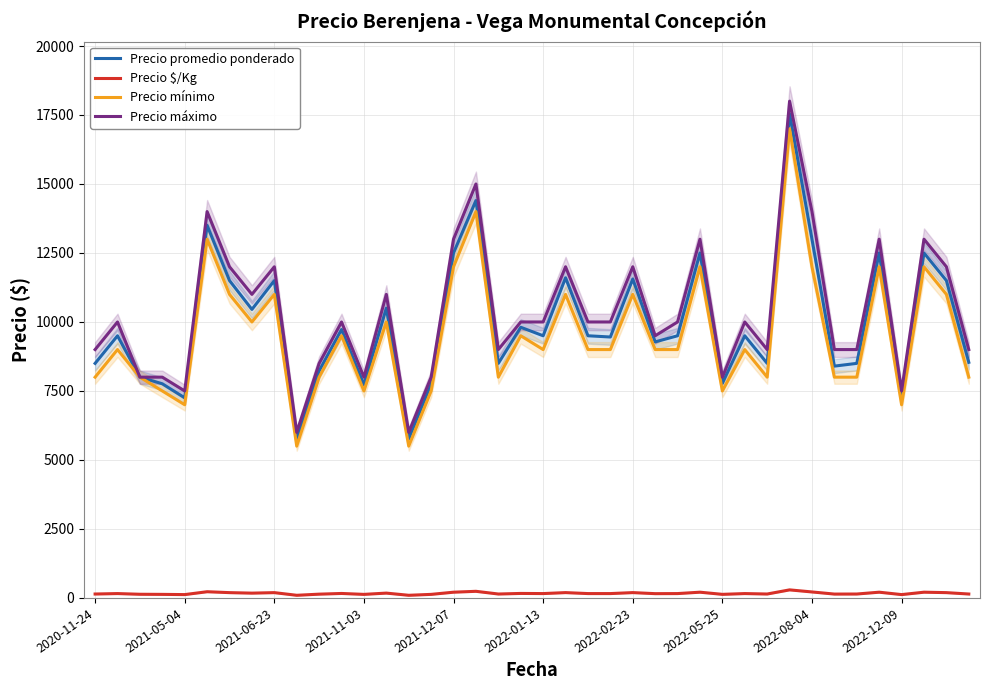

The value of Precio máximo at 2021-05-04 is 7500. True or false?

True